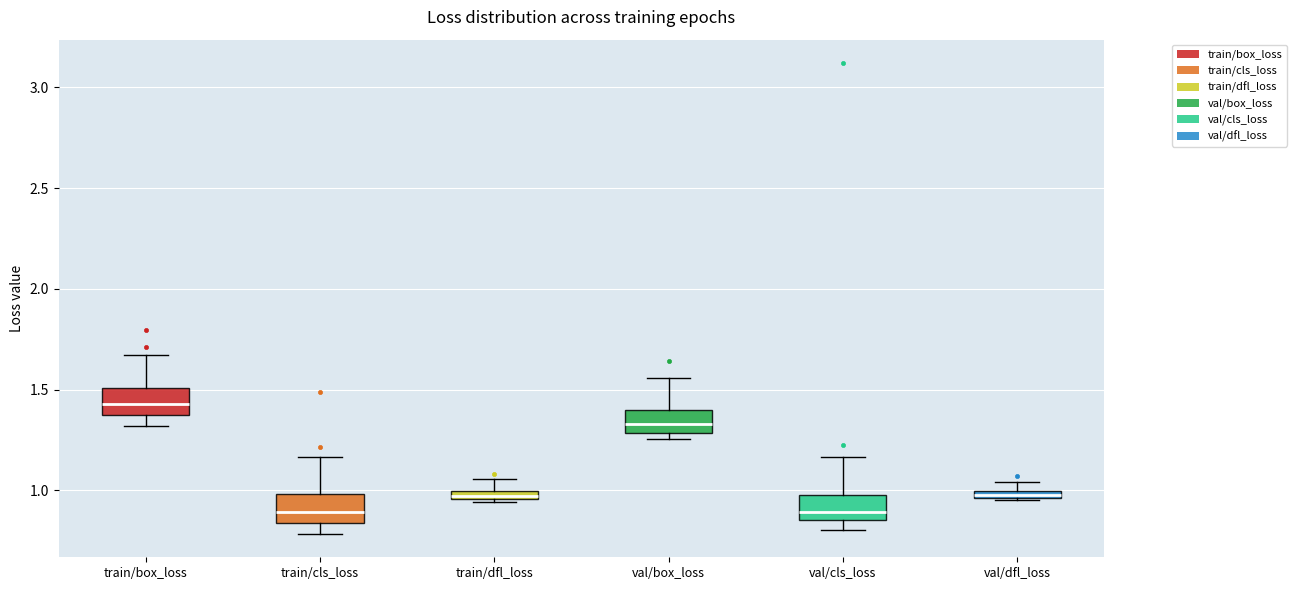

Where does the lower whisker of the box for train/box_loss end on the y-axis? The values are not printed on the chart, so give them approximately, as read against the axis.

1.30